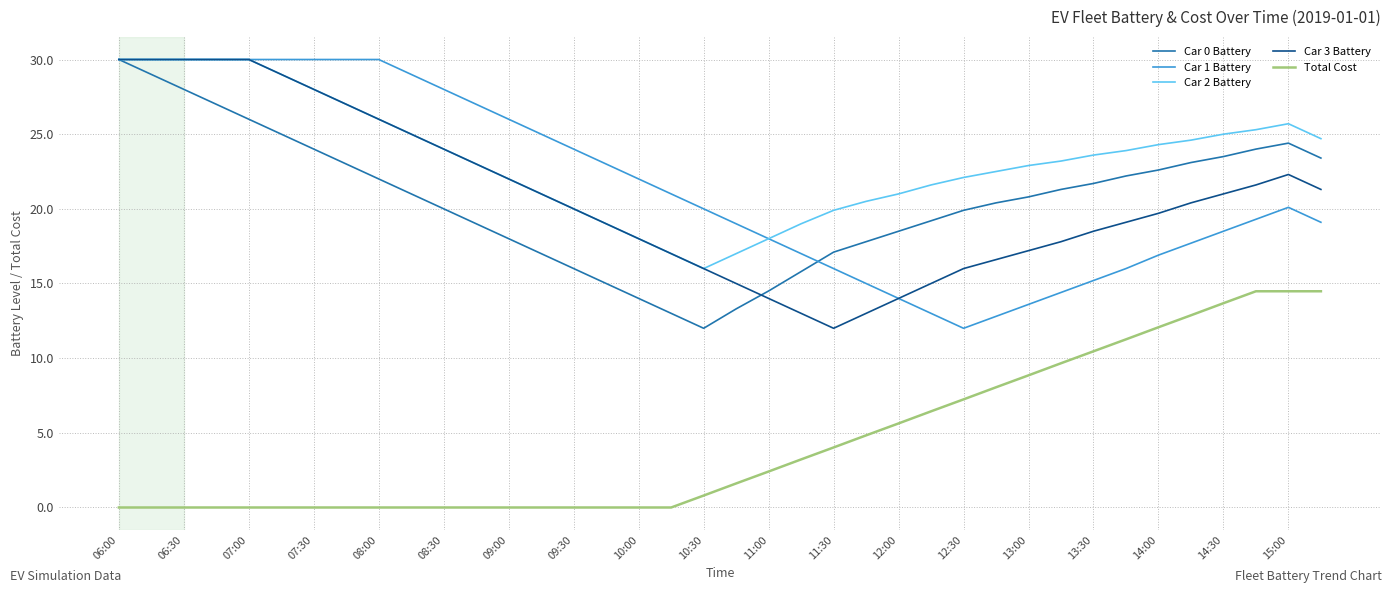

What is the maximum value shown in the chart?

30.0